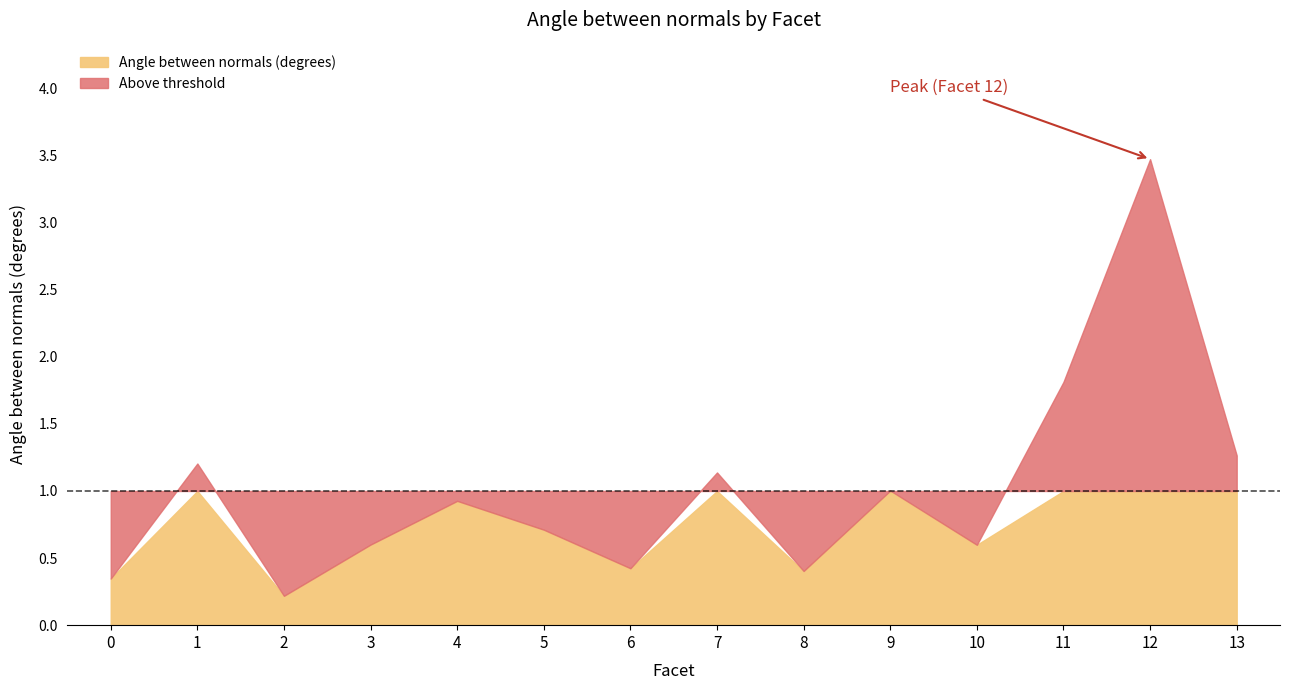

Rank the categories by value from lowest to highest.

2, 0, 8, 6, 10, 3, 5, 4, 9, 7, 1, 13, 11, 12